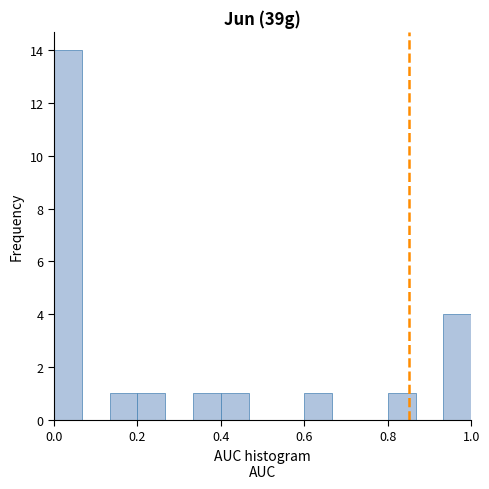

Around what value on the x-axis is the tallest bar? Give the approximate position of its centre, as read against the axis.

0.04